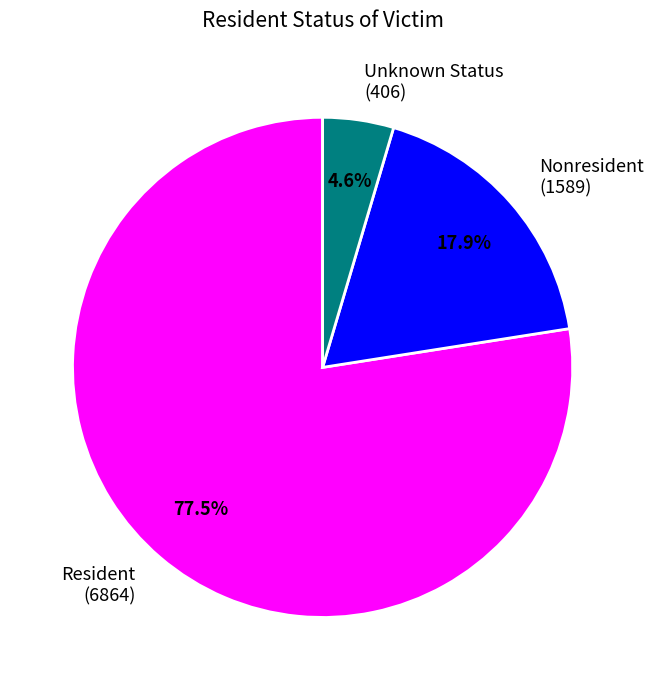

What percentage do Nonresident and Resident together represent?

95.4%